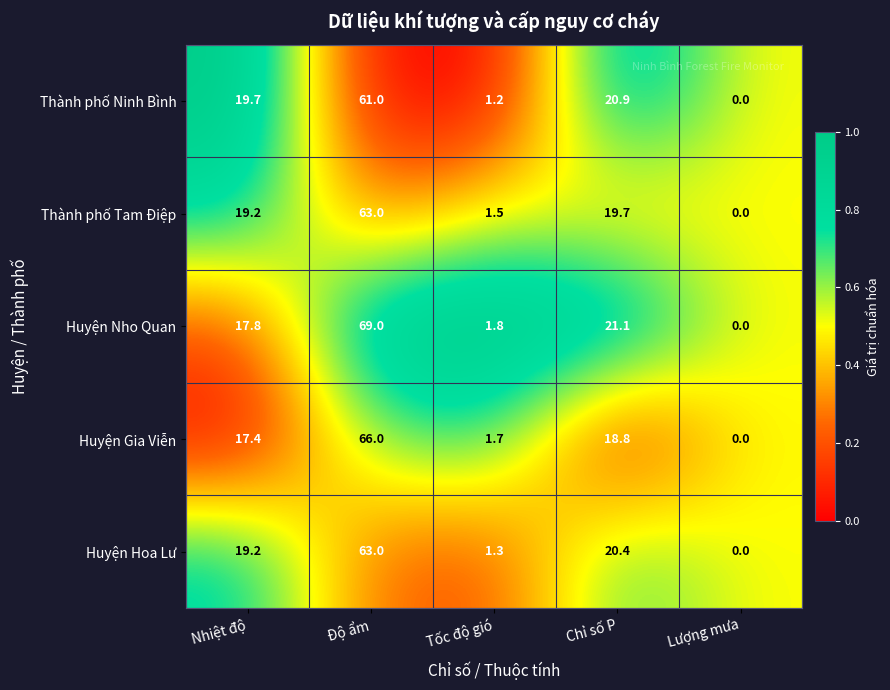

What is the total value across all series at Lượng mưa?

0.0